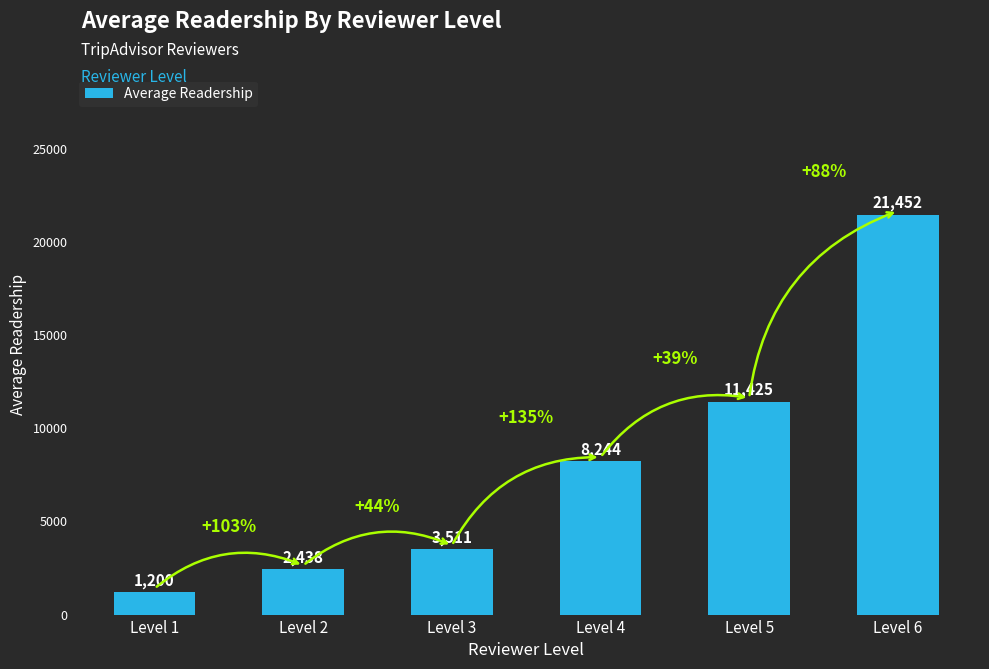

Rank the categories by value from highest to lowest.

Level 6, Level 5, Level 4, Level 3, Level 2, Level 1